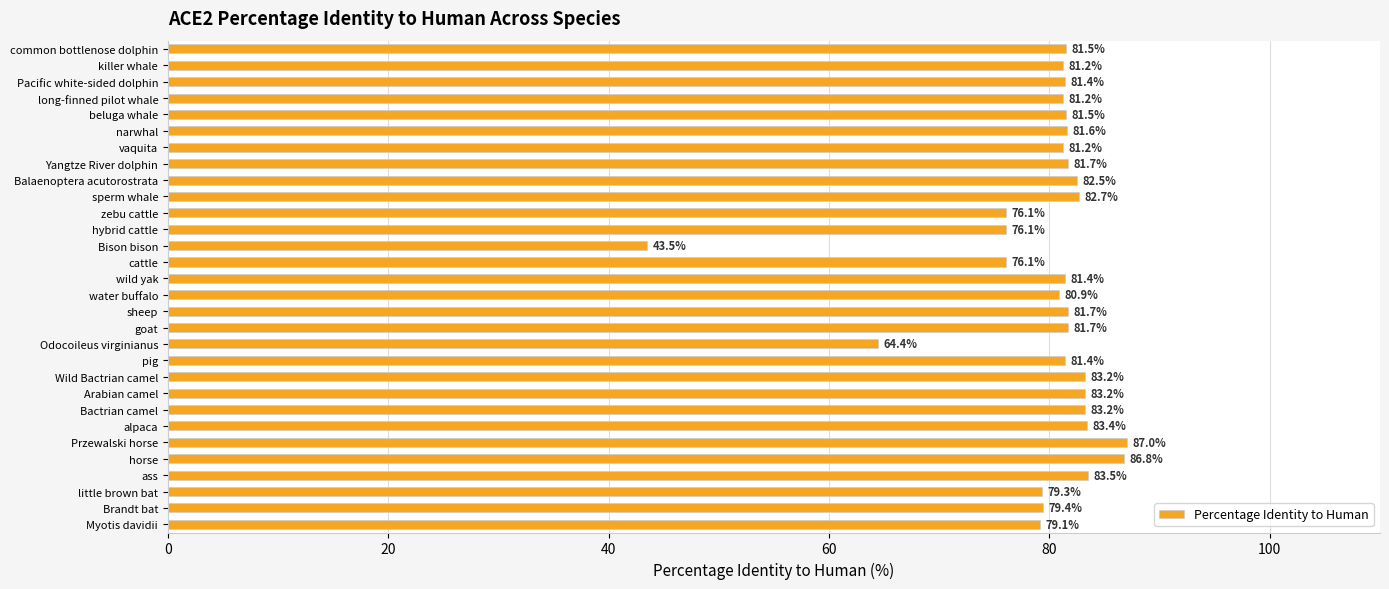

What is the minimum value shown in the chart?

43.5